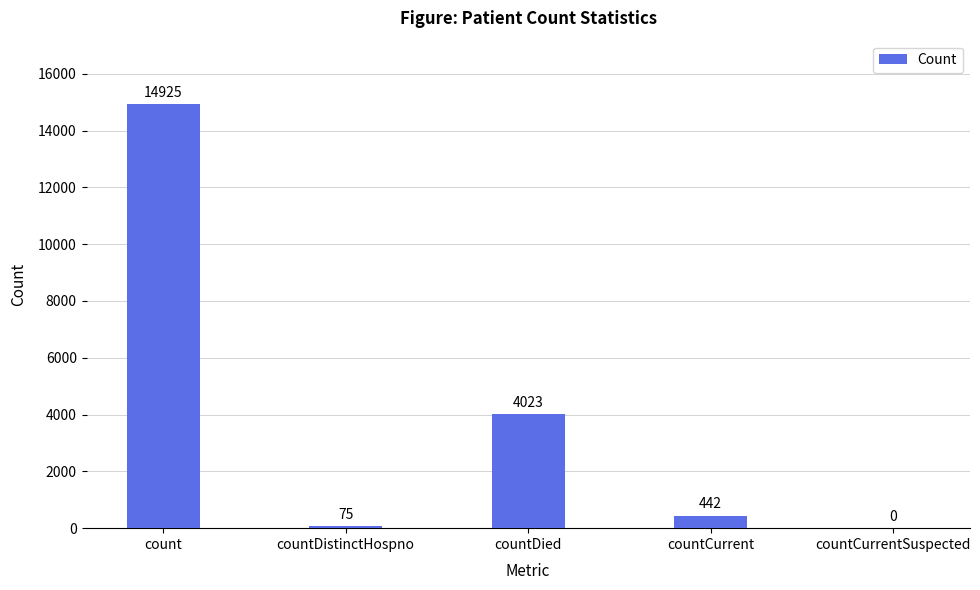

What is the change in value from countDistinctHospno to countCurrentSuspected?

-75